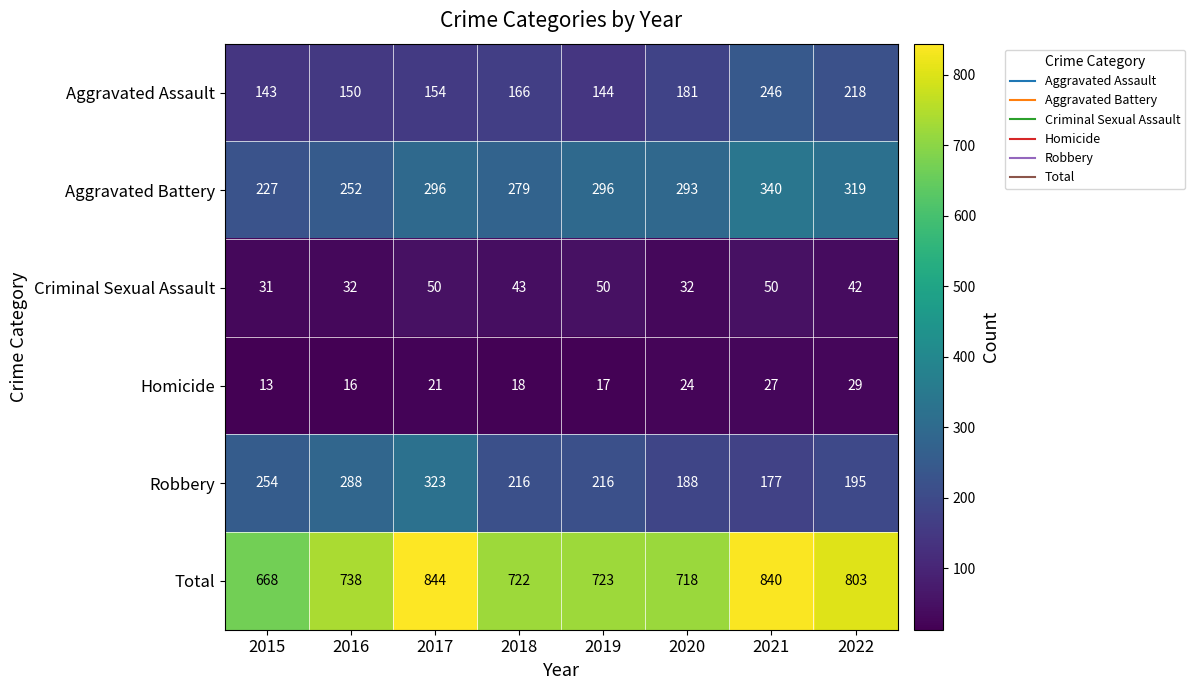

What is the difference between the Robbery values at 2015 and 2021?

77